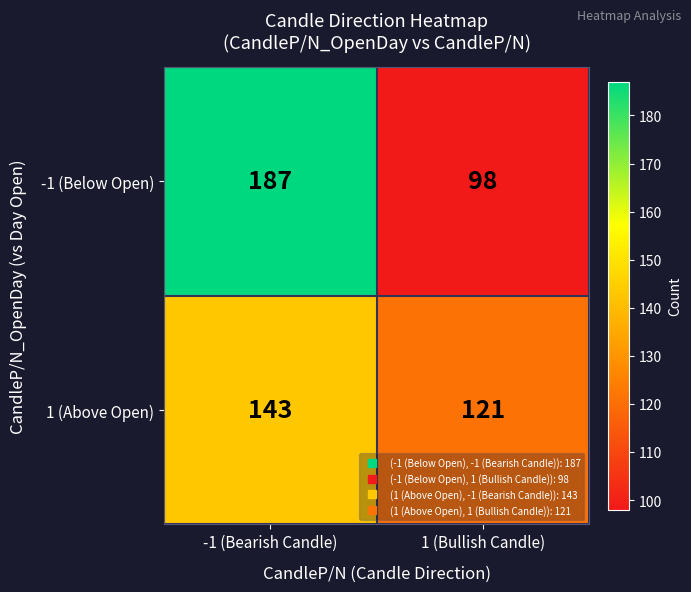

The value of 1 (Above Open) at -1 (Bearish Candle) is 206. True or false?

False